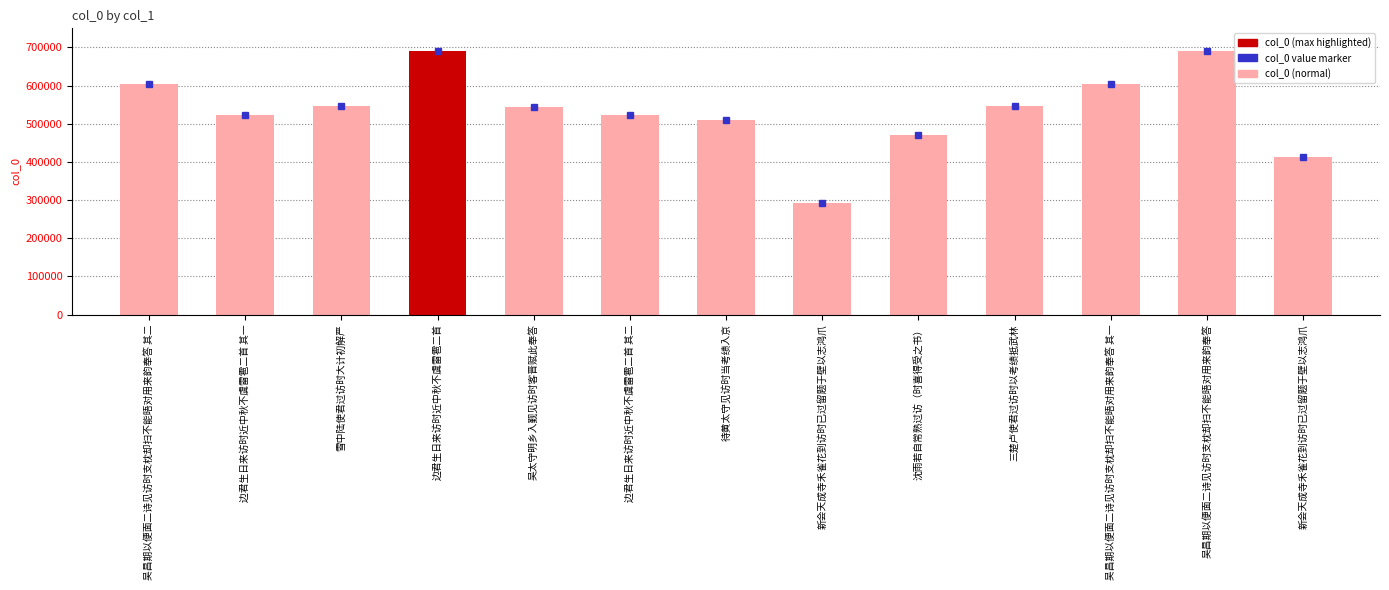

Are the bars horizontal?

No